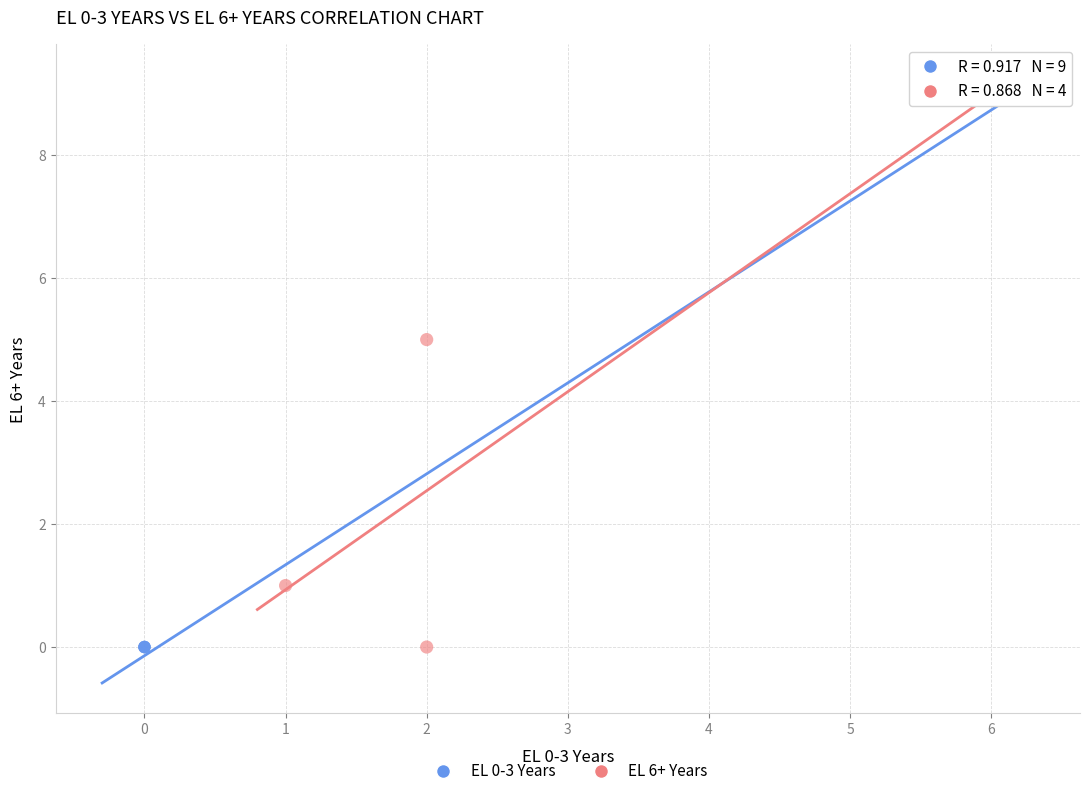

Which series contains the highest Y value?

EL 6+ Years